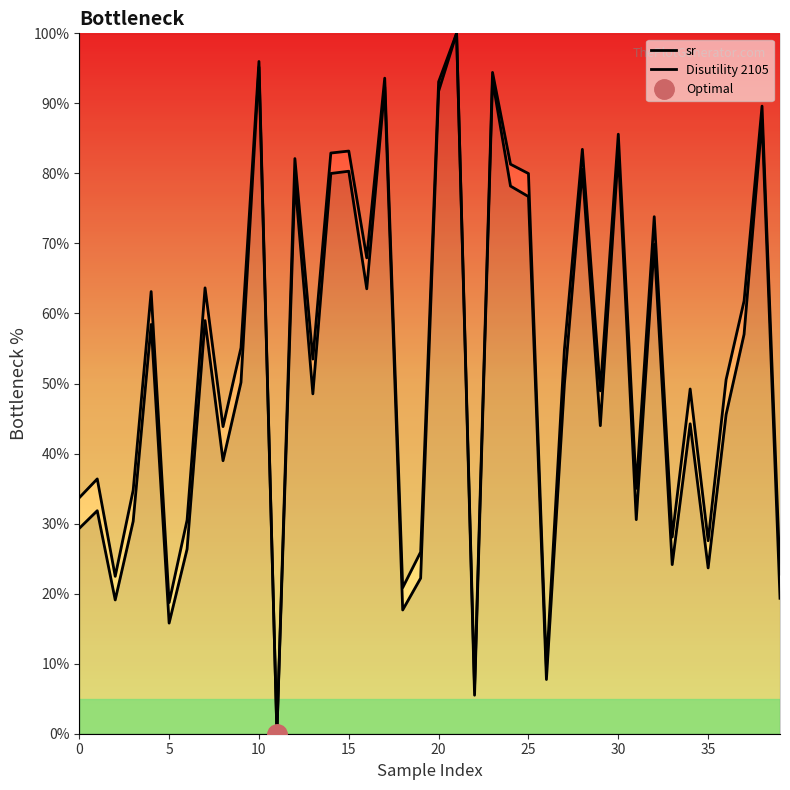

At how many categories does at least one series exceed 15?

37